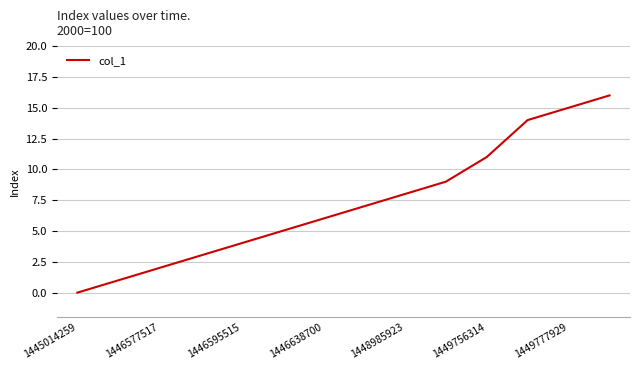

What is the difference between the maximum and minimum values?

16